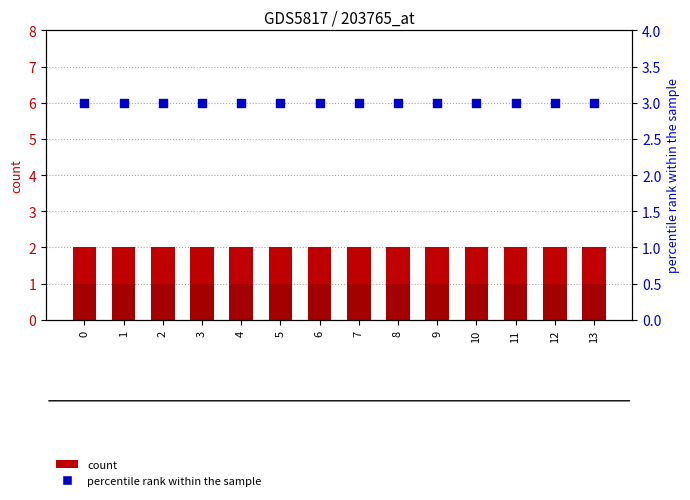

Is the value of col_7 at 9 greater than the value of col_4 at 4?

Yes